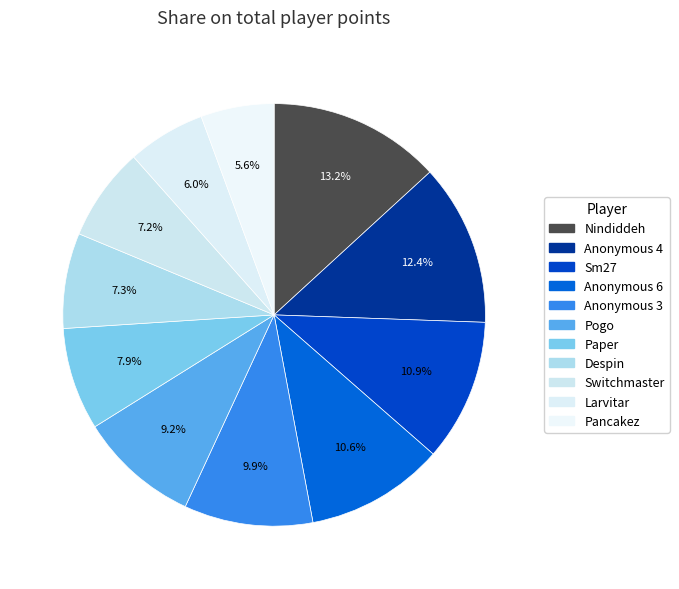

Does Anonymous 4 account for over 50% of the chart?

No